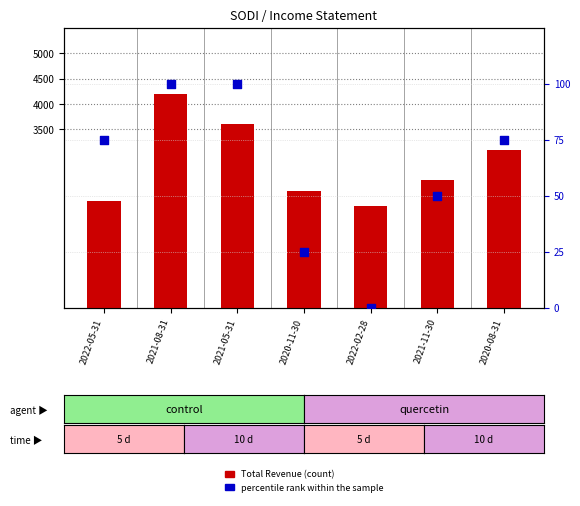

Which series contains the lowest Y value?

percentile rank within the sample